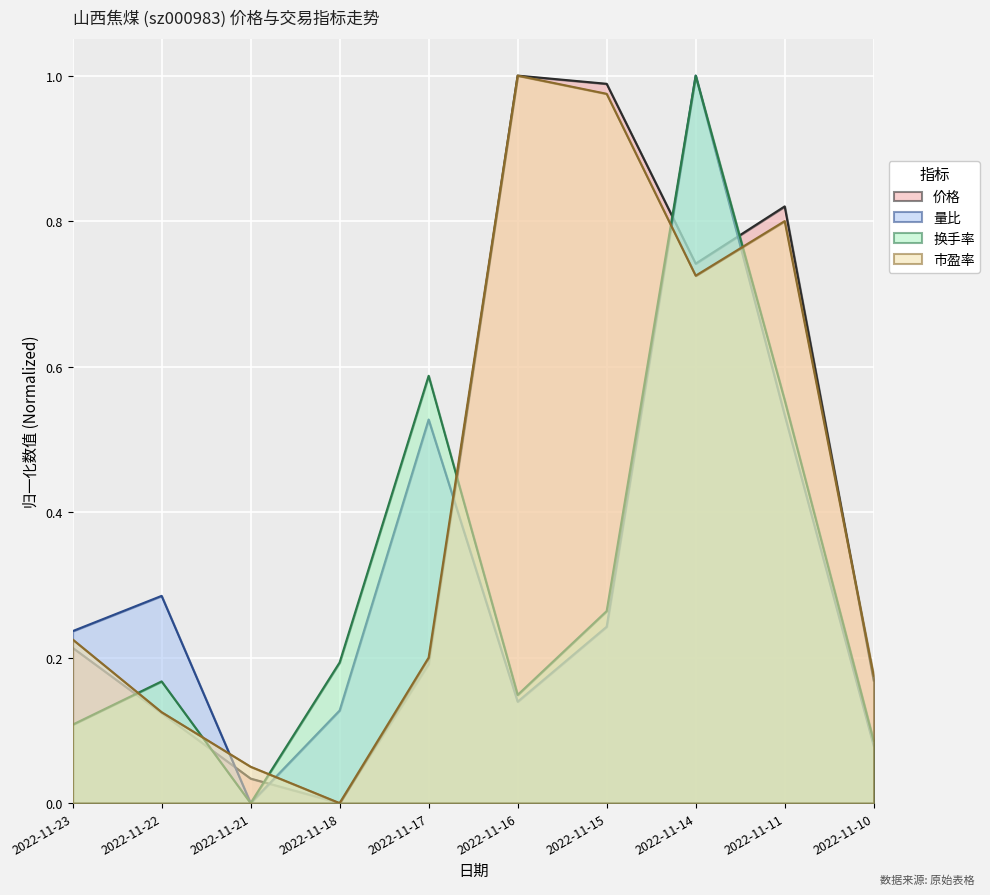

Where do 市盈率 and 换手率 first cross each other?

2022-11-23 and 2022-11-22